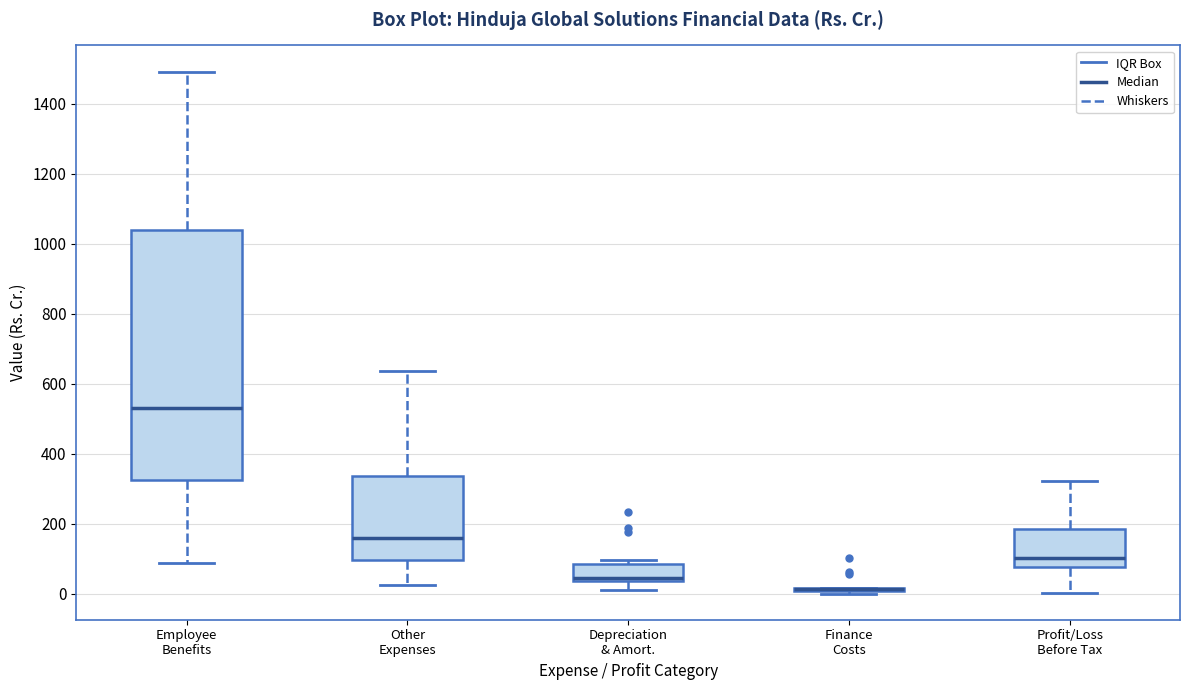

Reading left to right, transcribe this box plot: for each box, give where its median line is, the range the box spans, and where its two whiskers end, as read against the y-axis. The values are not printed on the chart, so give them approximately, as read against the axis.

Employee Benefits: median 540, box 320 to 1040, whiskers 80 to 1500
Other Expenses: median 160, box 100 to 340, whiskers 20 to 640
Depreciation & Amort.: median 40 (just above the box's lower edge), box 40 to 80, whiskers 20 to 100
Finance Costs: box collapsed to a line at 20, whiskers 0 to 20
Profit/Loss Before Tax: median 100, box 80 to 180, whiskers 0 to 320